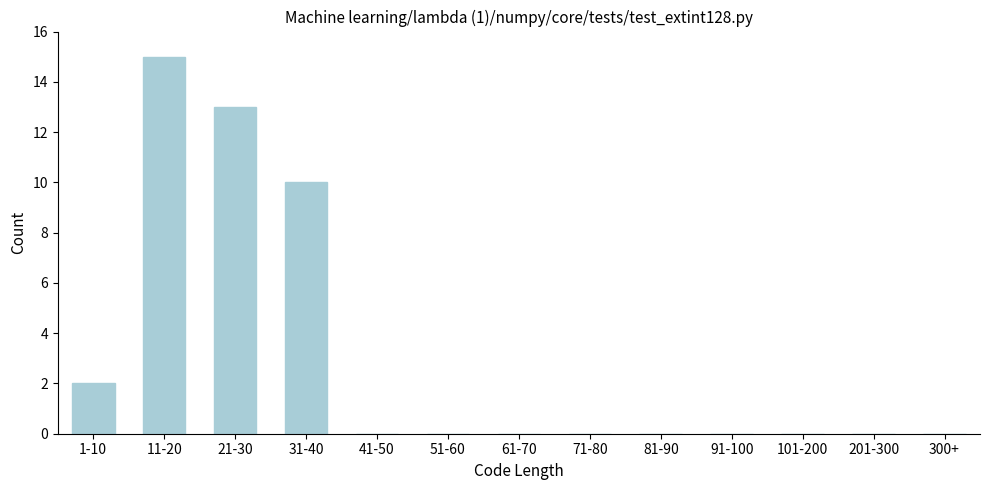

Reading left to right, transcribe all the data shown in this chart.

1-10=2	11-20=15	21-30=13	31-40=10	41-50=0	51-60=0	61-70=0	71-80=0	81-90=0	91-100=0	101-200=0	201-300=0	300+=0